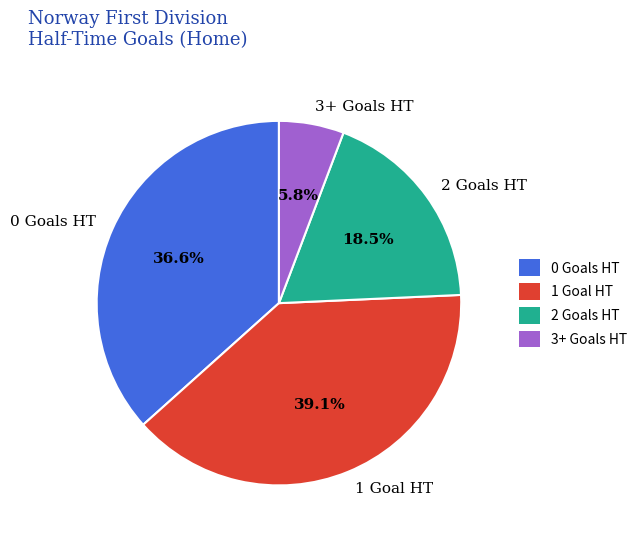

Is there any slice that represents more than half of the pie?

No